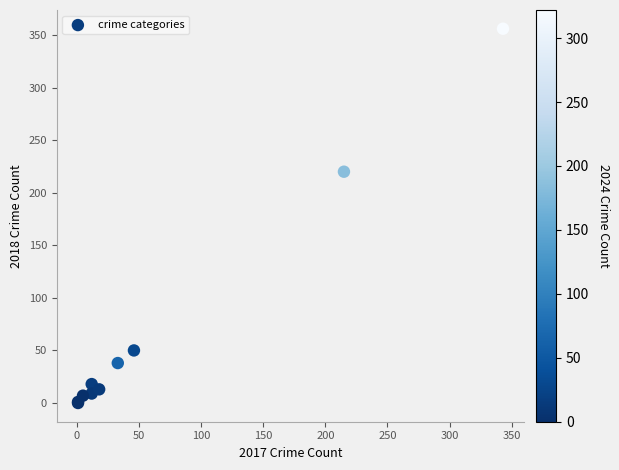

What Y value in the scatter plot is closest to 178?

220